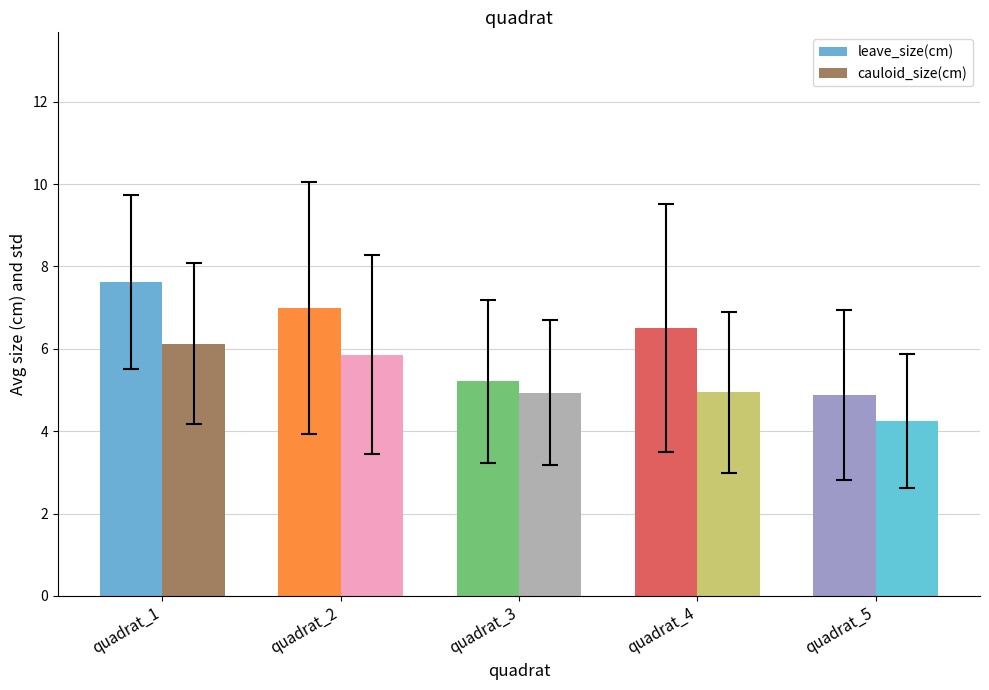

The value of leave_size(cm) at quadrat_5 is 3.3. True or false?

False